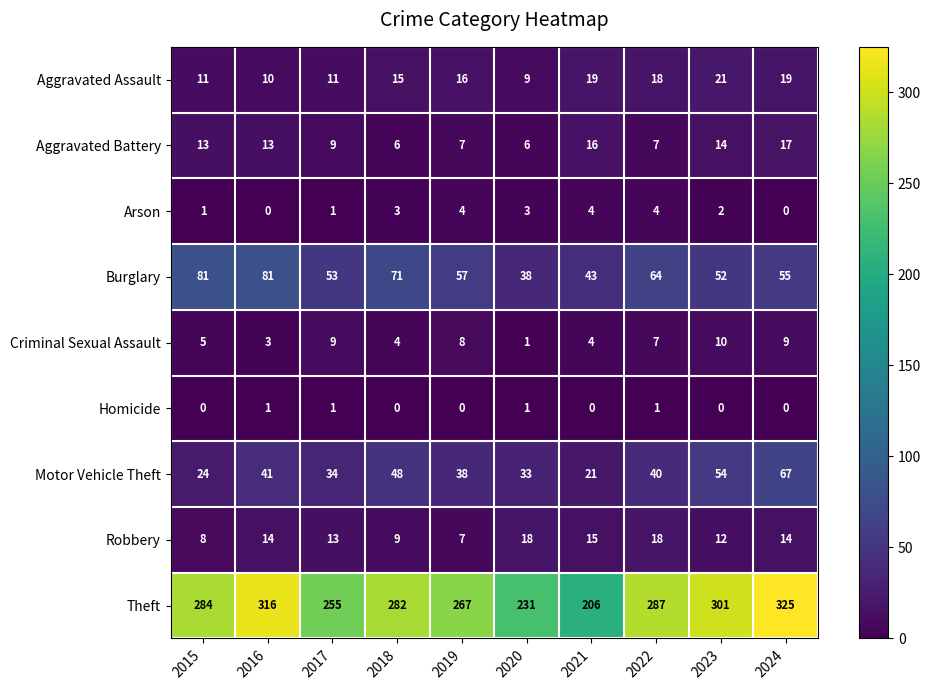

How many values in the Homicide series exceed 0?

4